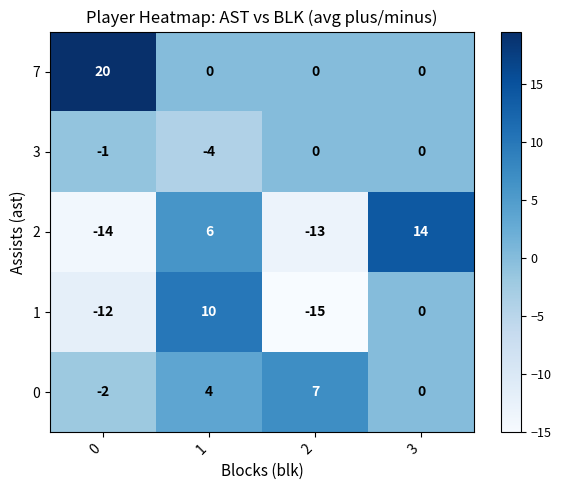

At 1, list the series in order from smallest to largest.

row_3, row_4, row_0, row_2, row_1